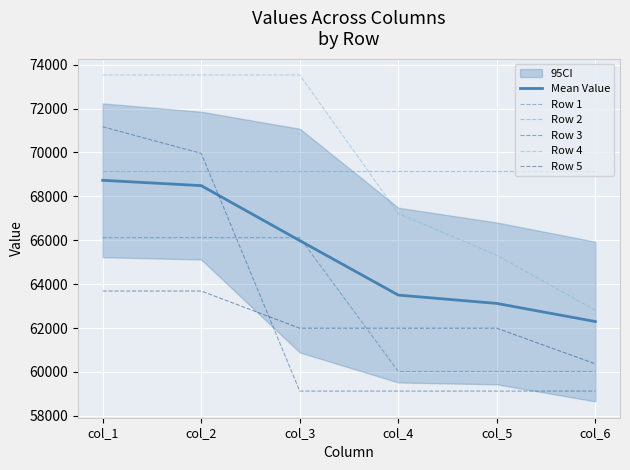

What is the value of the Row 1 point at the 5th from the left?

60018.0